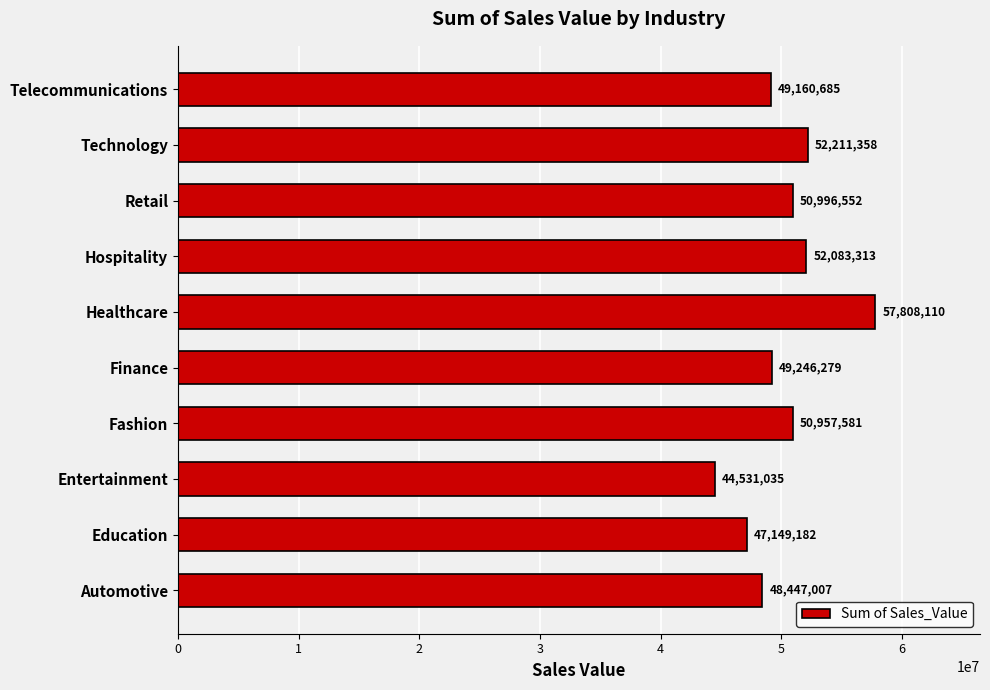

How many bars are there in total?

10